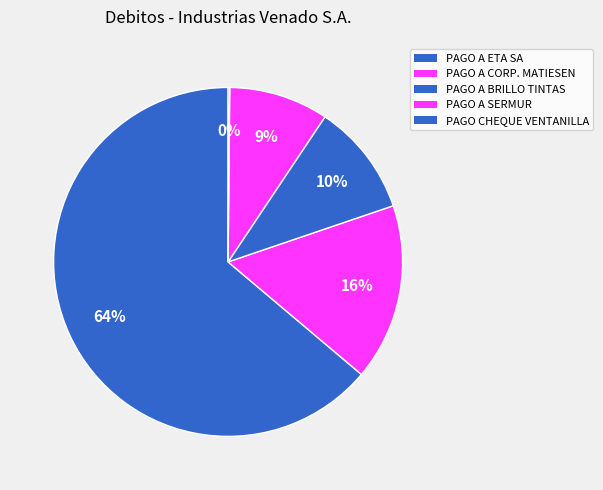

Which category has the smallest portion of the pie?

PAGO CHEQUE VENTANILLA